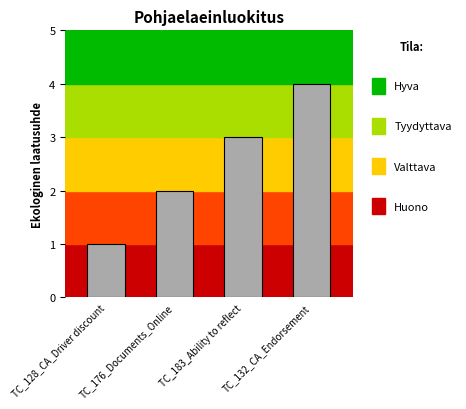

What value does the data have at TC_183_Ability to reflect?

3